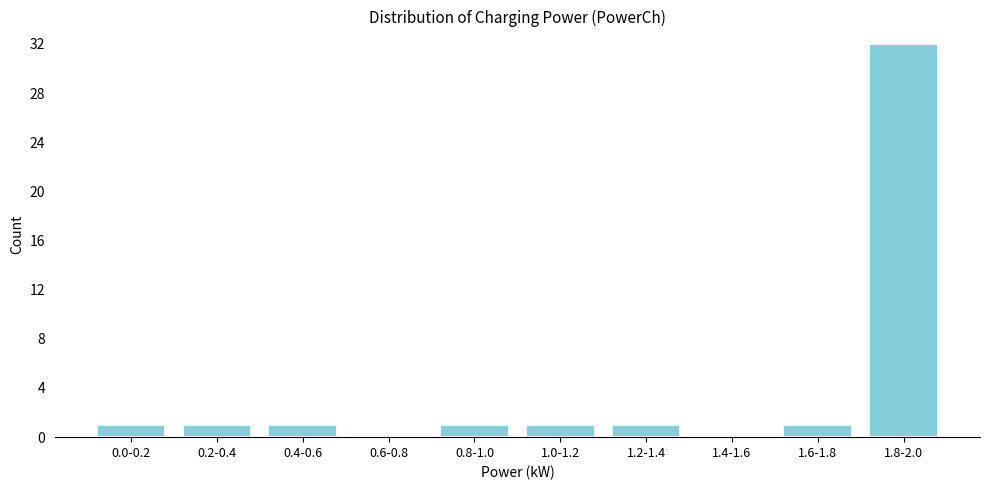

Reading left to right, transcribe all the data shown in this chart.

0.0-0.2=1	0.2-0.4=1	0.4-0.6=1	0.6-0.8=0	0.8-1.0=1	1.0-1.2=1	1.2-1.4=1	1.4-1.6=0	1.6-1.8=1	1.8-2.0=32